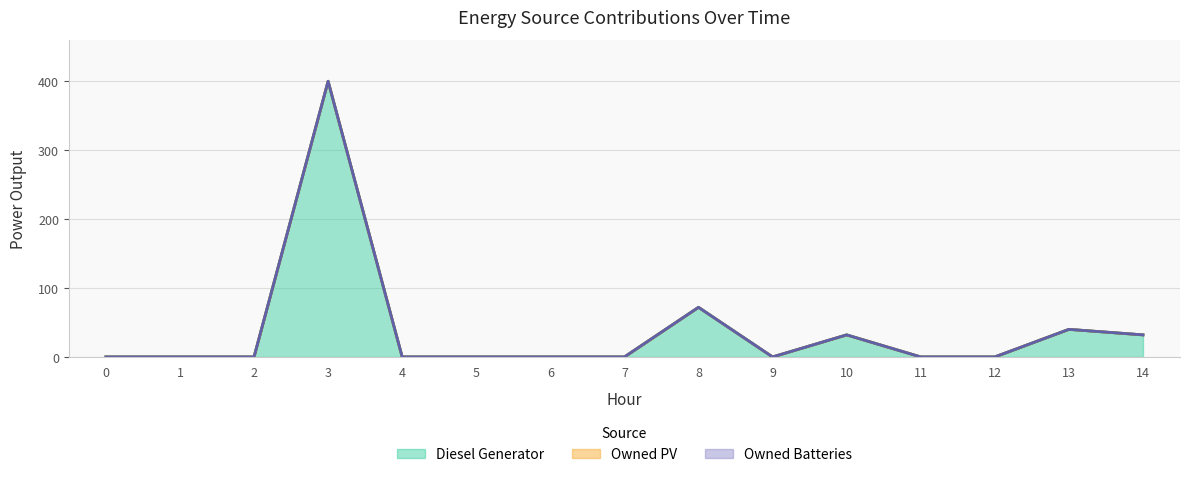

How many data points does each series have?

15